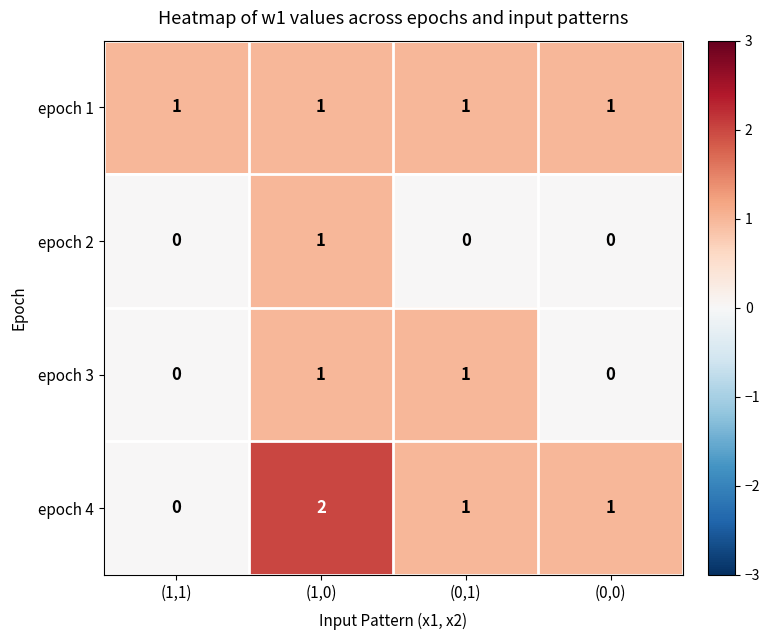

The epoch 3 series shows 0 at (0,0). True or false?

True